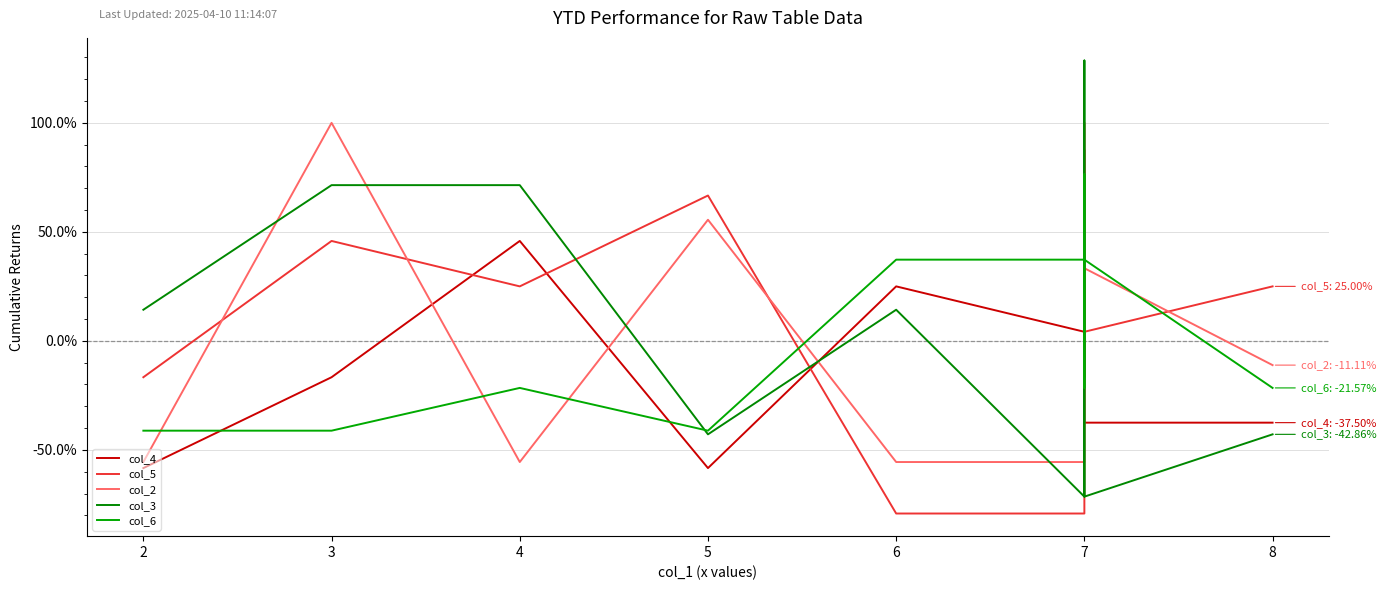

What is the value of the col_4 point at the 7th from the left?

87.5